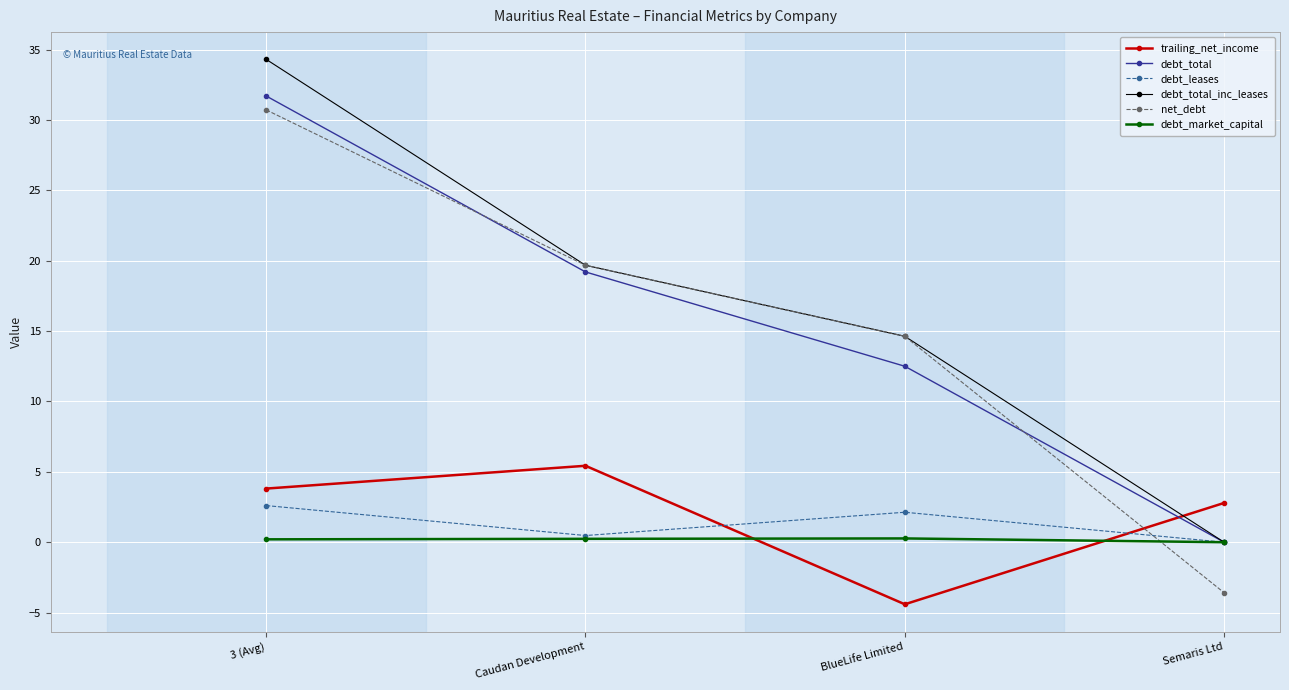

After their last crossing, which series has the higher values: trailing_net_income or debt_total_inc_leases?

trailing_net_income